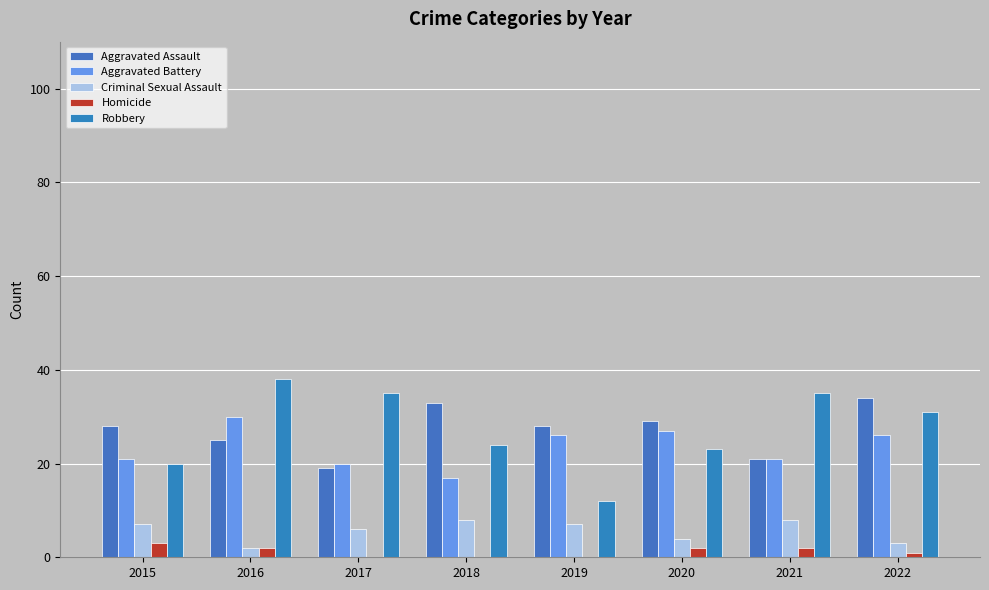

What is the sum of the Criminal Sexual Assault values at 2019 and 2020?

11